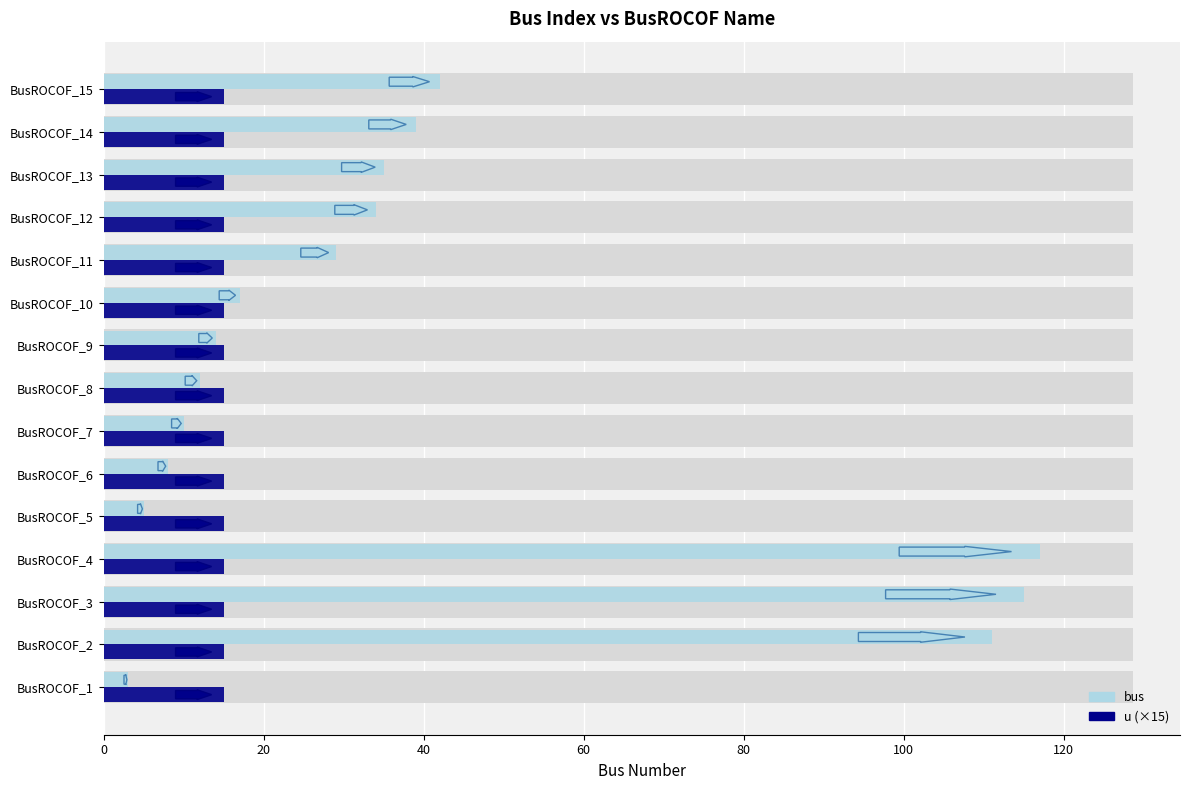

How many series are shown in this chart?

2